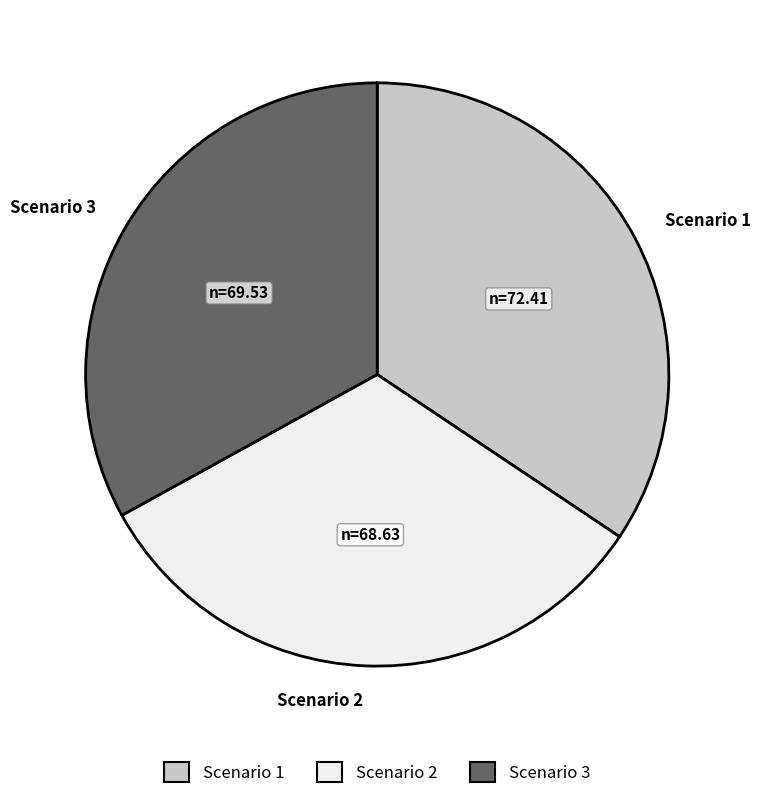

How many slices are in this pie chart?

3